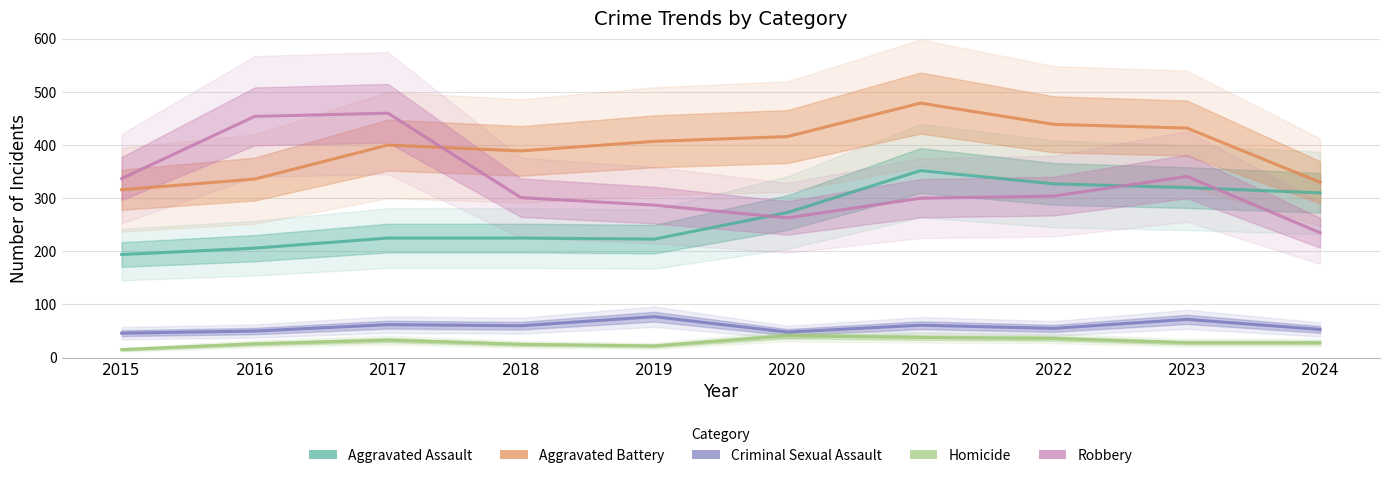

Does the chart have visible grid lines?

Yes